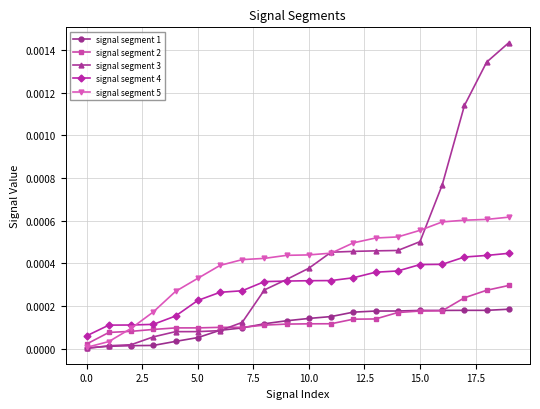

Which series has the widest spread of values?

signal segment 3